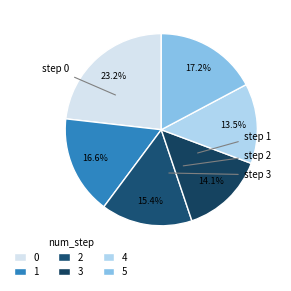

How many segments does this pie chart have?

6